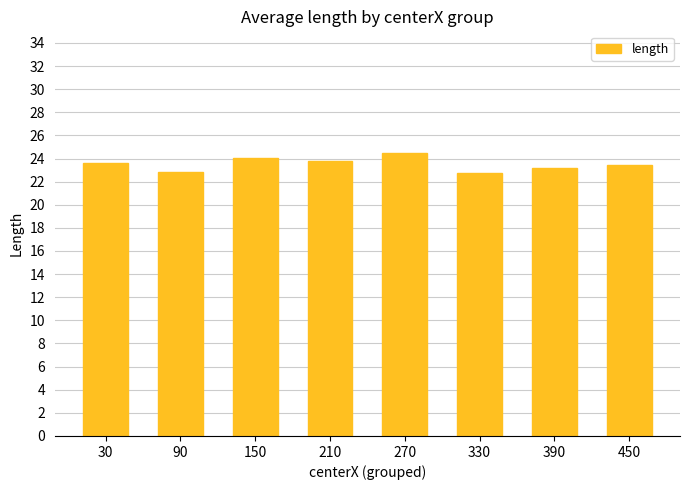

Reading right to left, transcribe all the data shown in this chart.

23.4	23.2	22.8	24.5	23.8	24.1	22.8	23.6